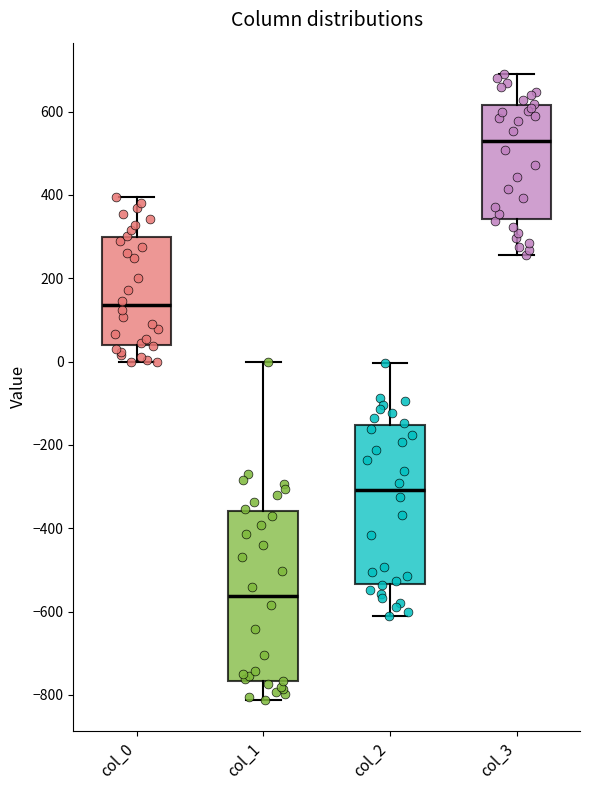

Which box is the tallest, from its lower edge to its upper edge?

col_1